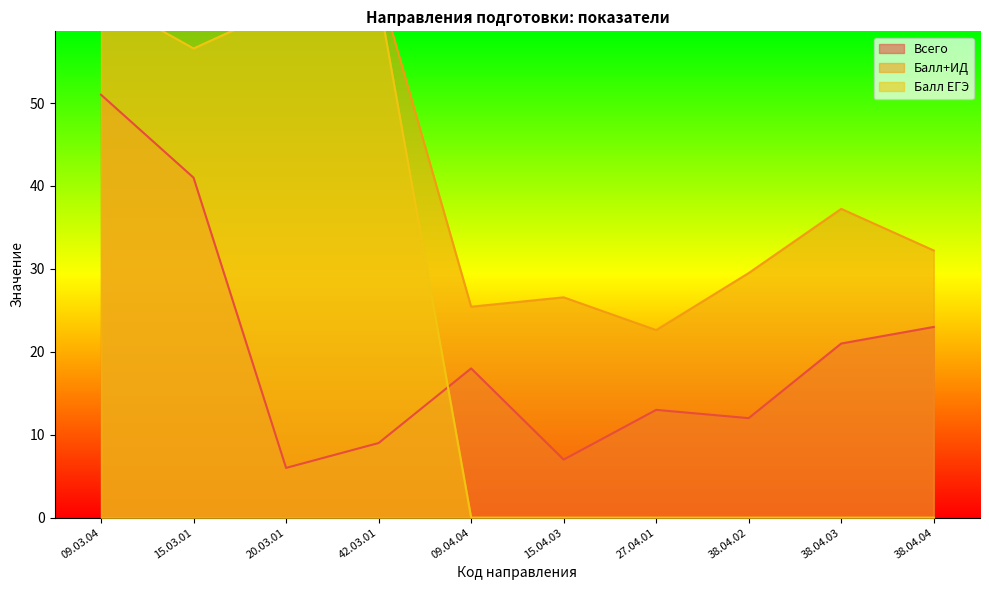

What is the maximum value for Всего?

51